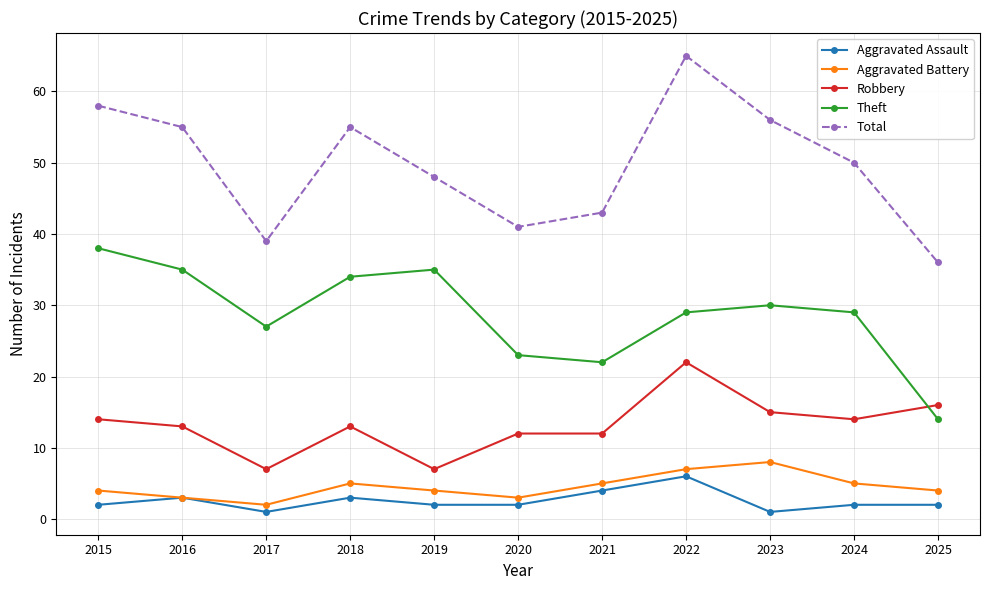

At how many categories does at least one series exceed 33?

11